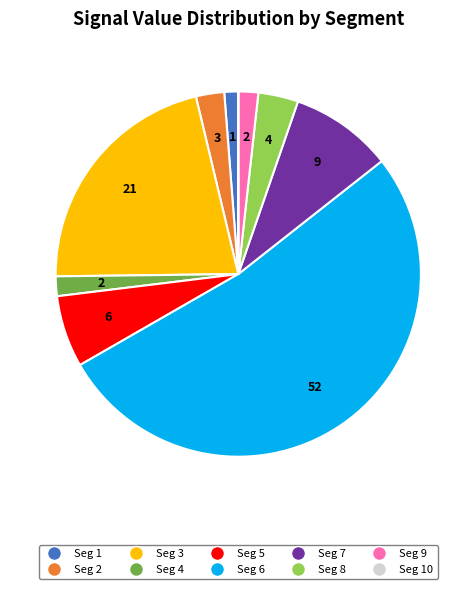

Is there any slice that represents more than half of the pie?

Yes